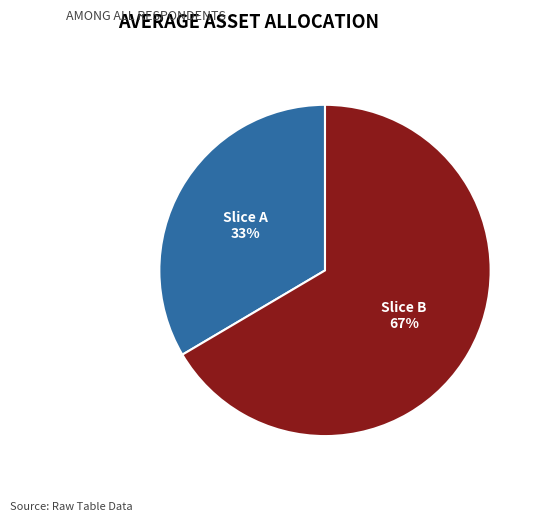

How many slices are in this pie chart?

2